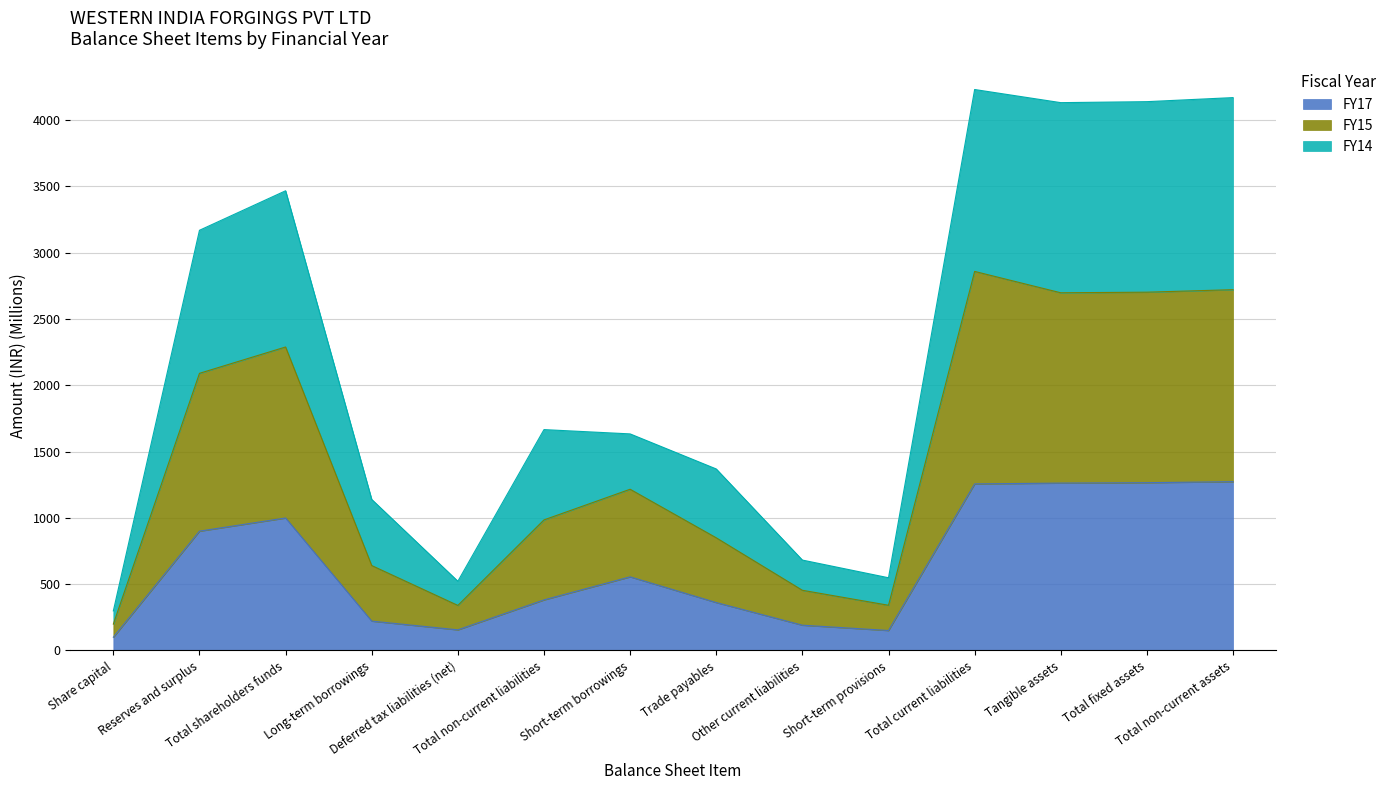

Which has a higher value, Total non-current liabilities or Long-term borrowings?

Total non-current liabilities